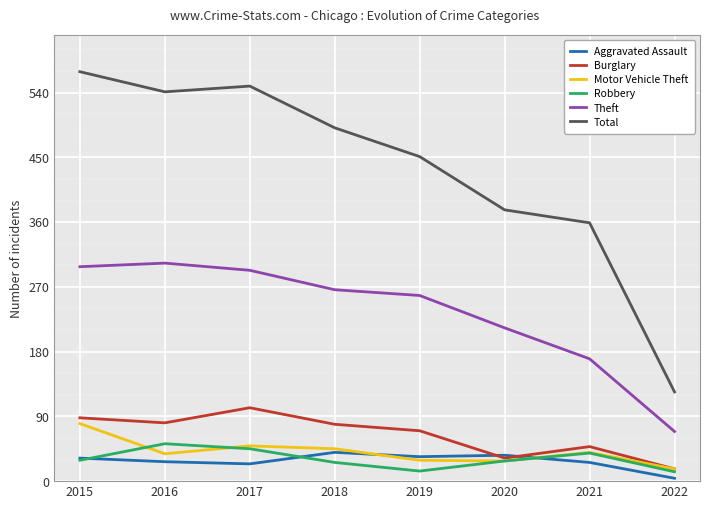

How many lines are shown in the chart?

6